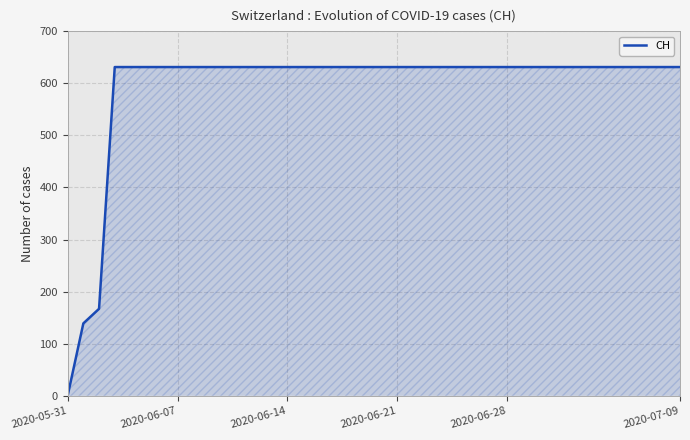

What is the greatest value displayed?

631